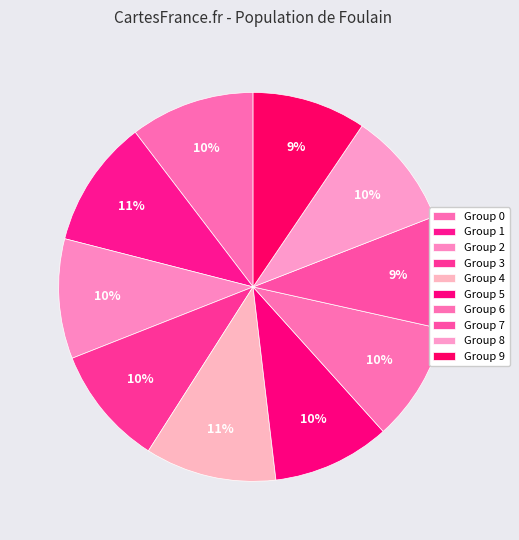

How many segments does this pie chart have?

10